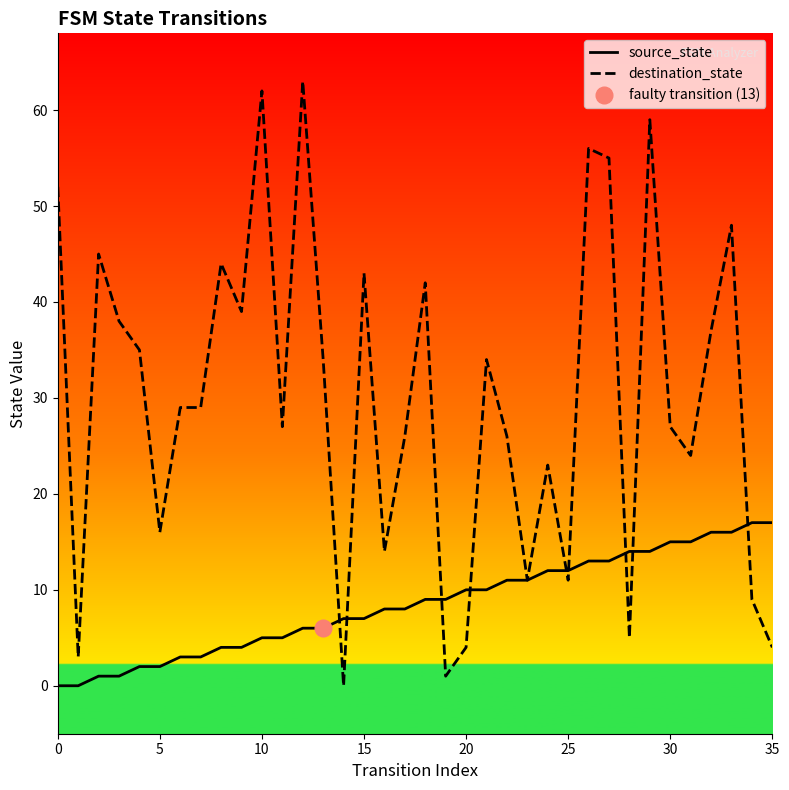

How many series are shown in this chart?

2